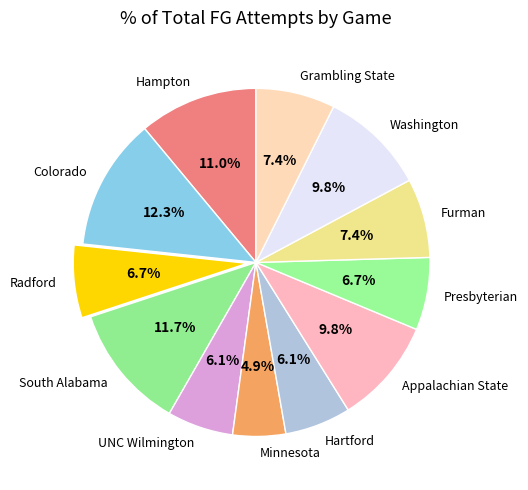

Which slice is the largest?

Colorado